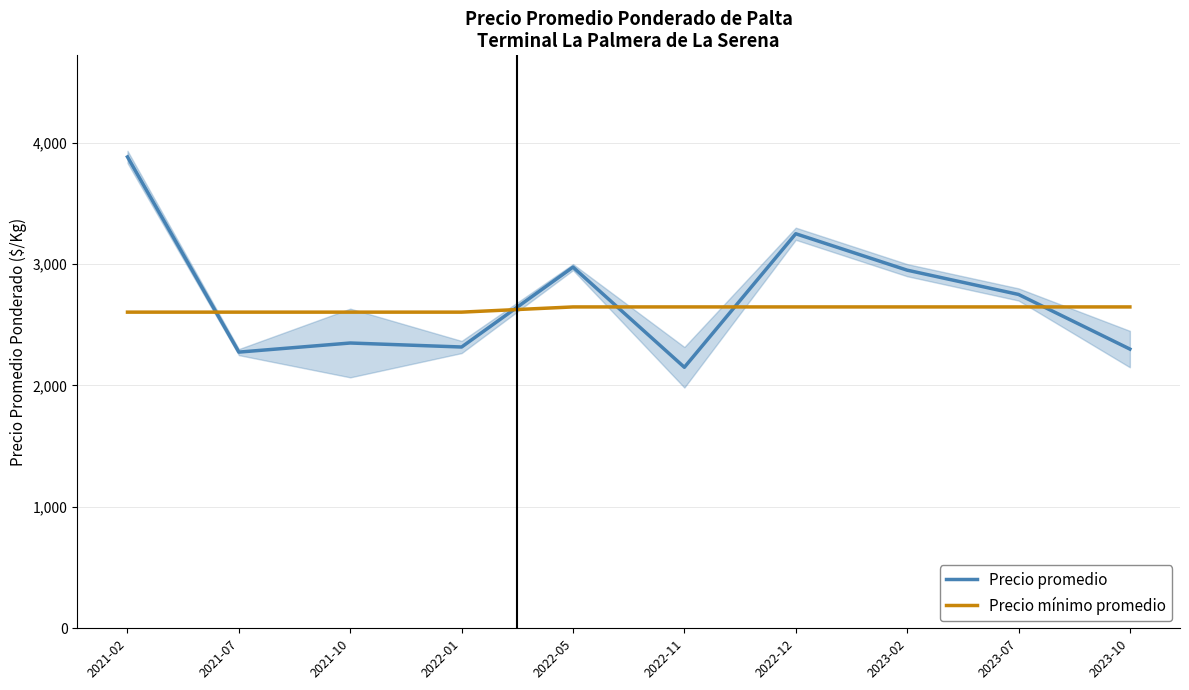

Rank the series at 2022-12 from highest to lowest value.

Precio promedio, Precio mínimo promedio